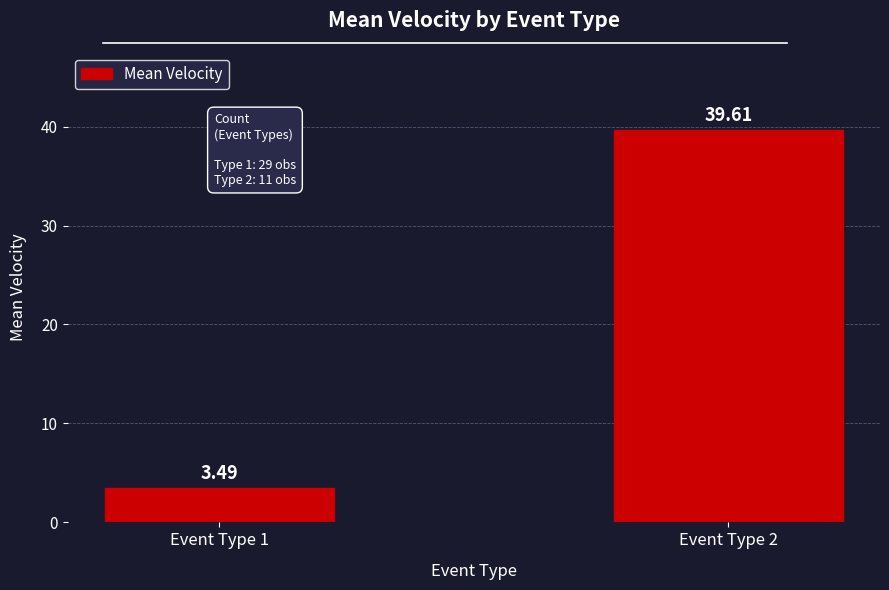

What is the greatest value displayed?

39.6